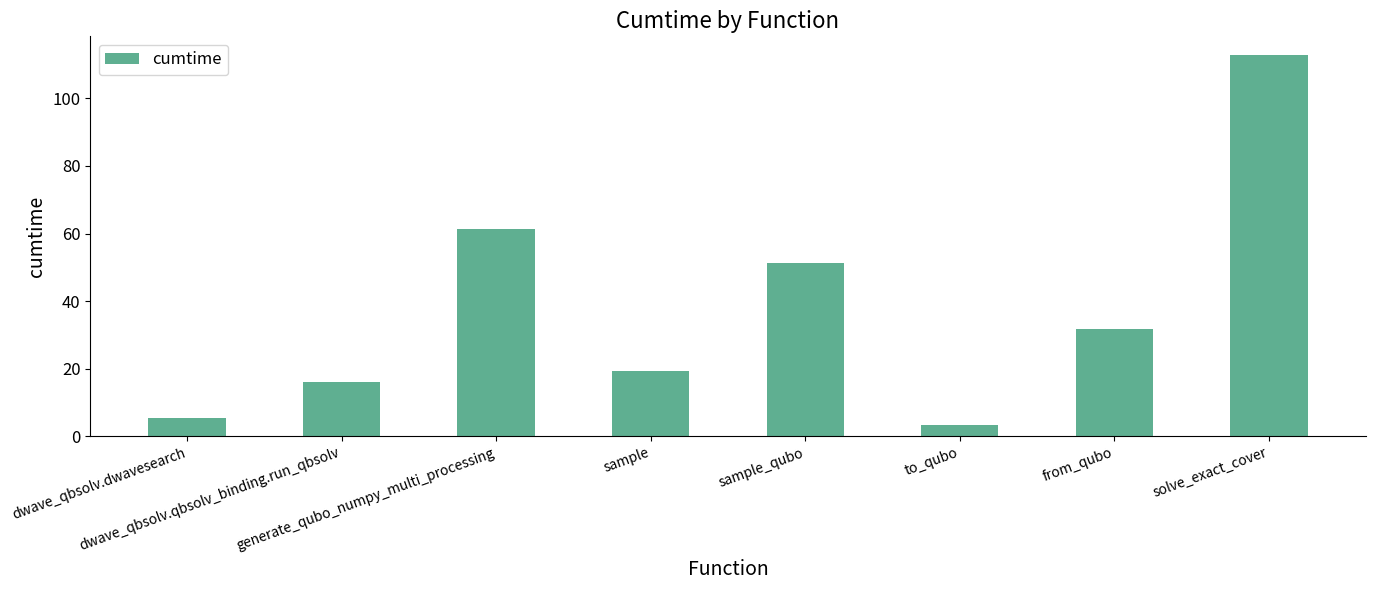

What is the value of the 2nd bar from the left?

15.9